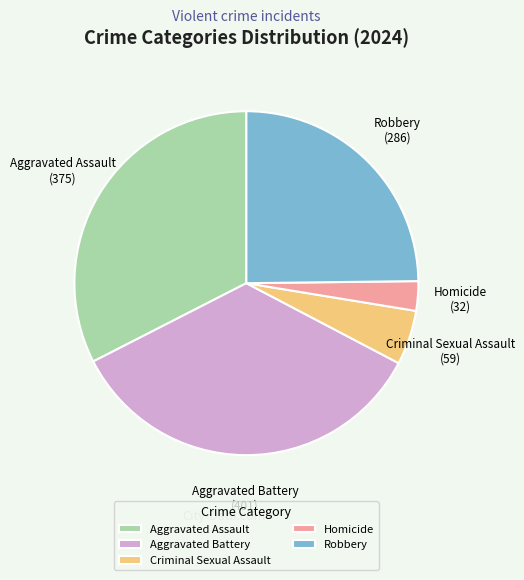

How many slices are in this pie chart?

5